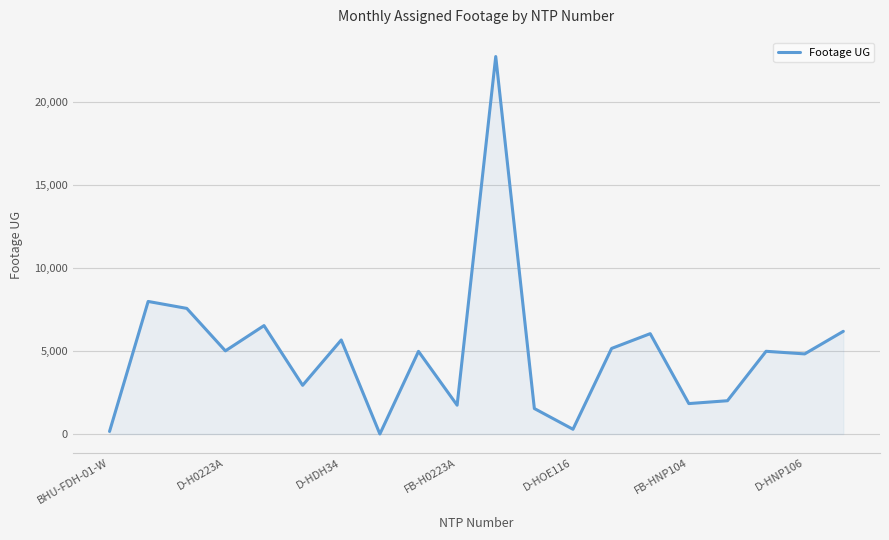

What is the difference between the maximum and minimum values?

22725